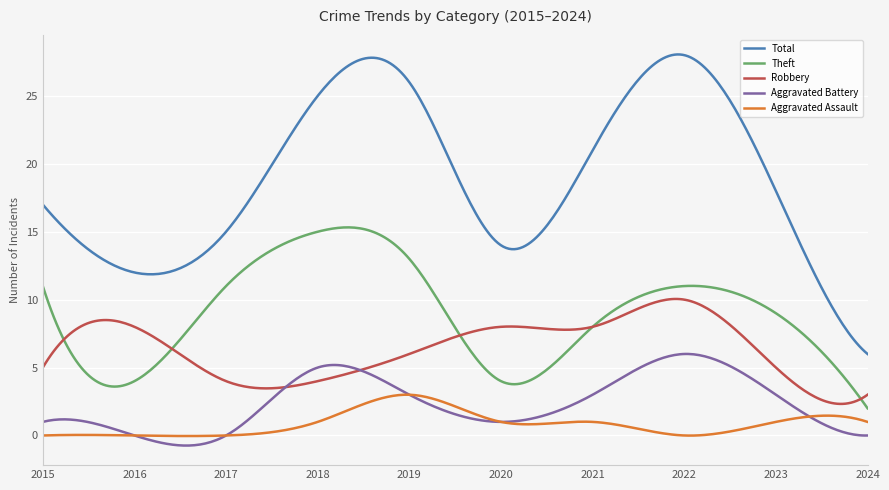

What is the difference between the maximum and minimum values in the Aggravated Battery series?

6.7